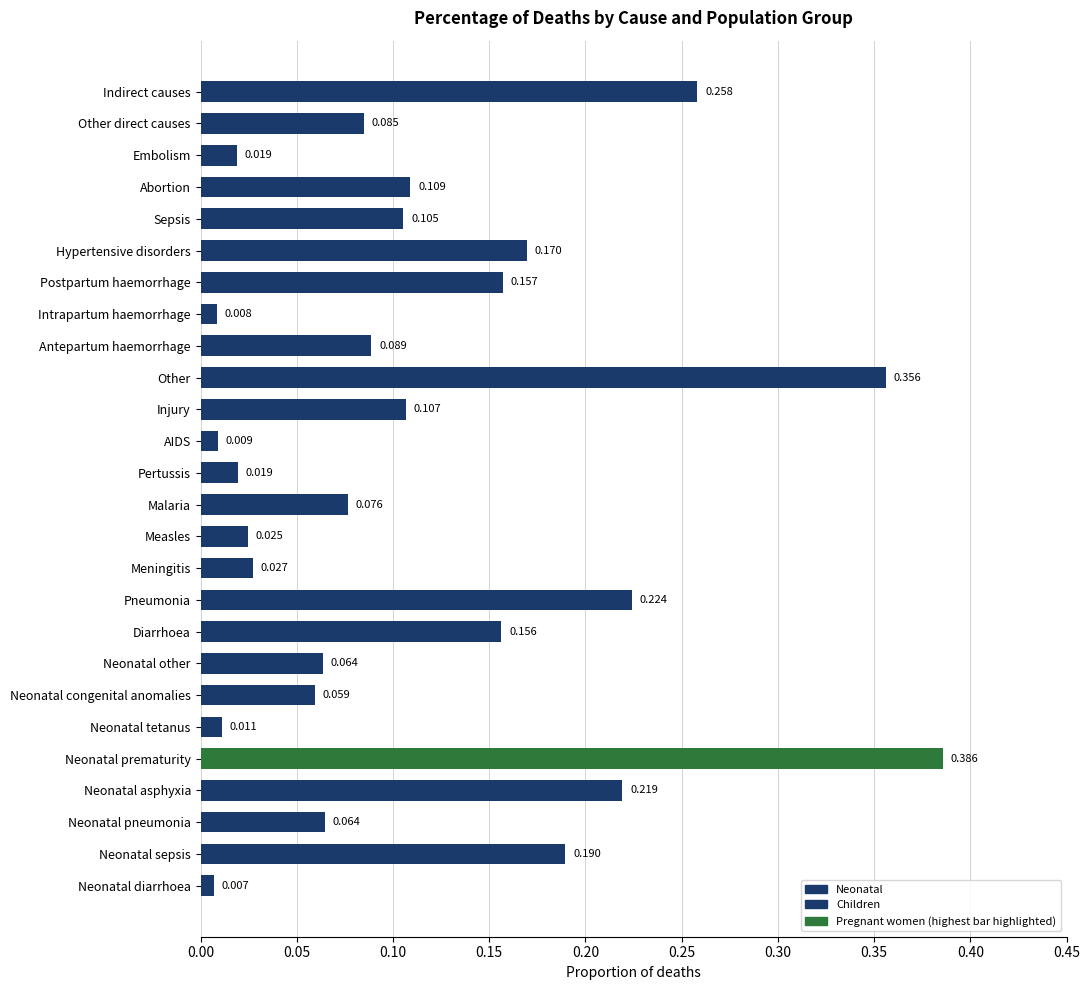

At which category does the chart reach its peak across all series?

Neonatal prematurity